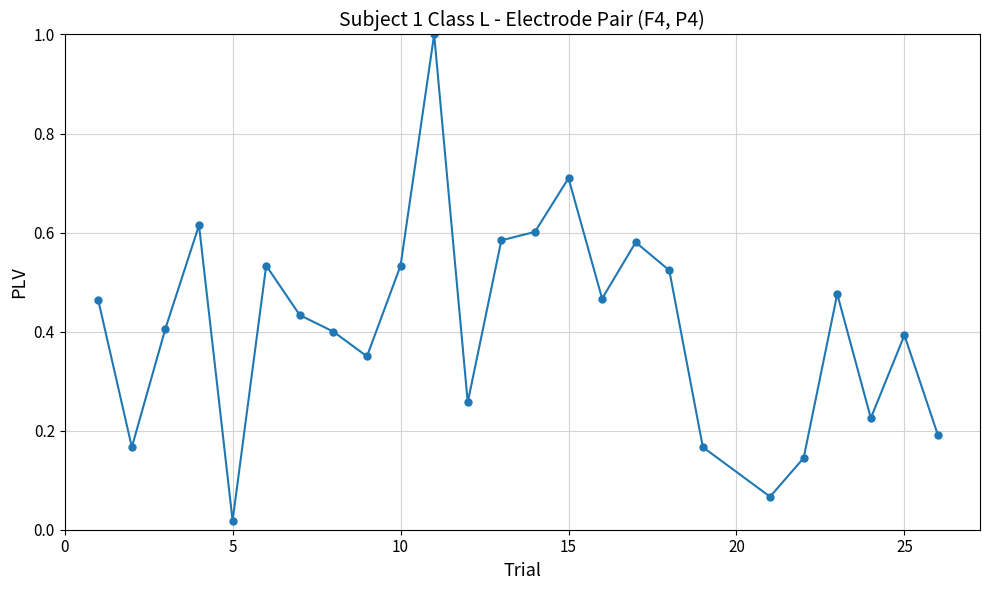

What is the maximum value shown in the chart?

1.0